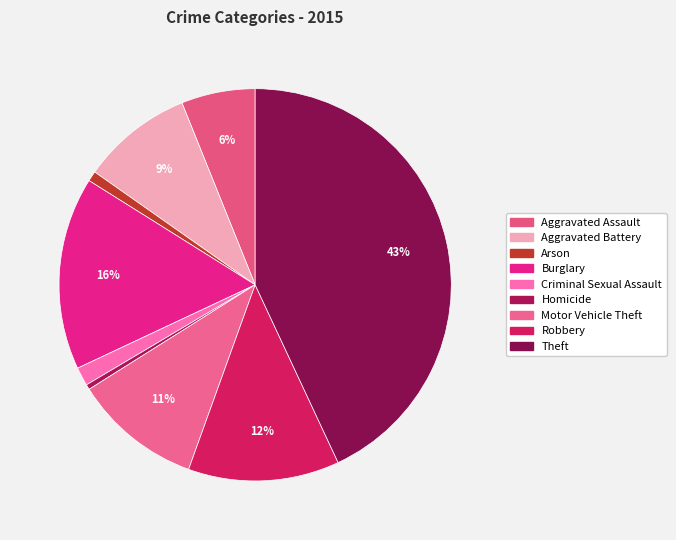

How many slices are in this pie chart?

9